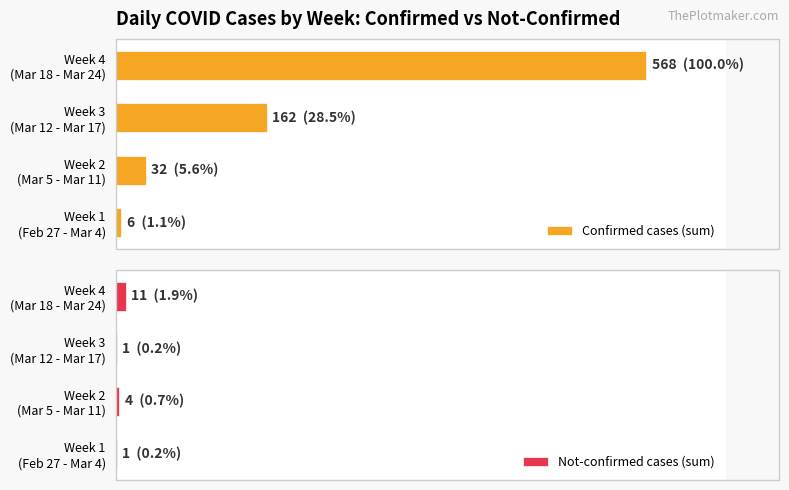

What is the difference between the highest and lowest values at Week 2 (Mar 5 - Mar 11)?

28